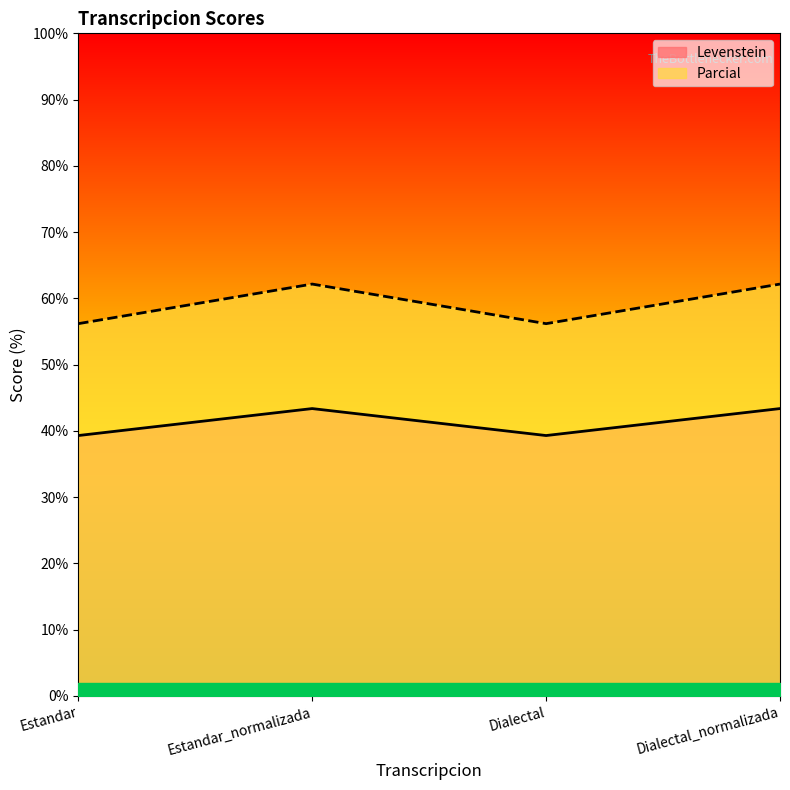

At how many categories does at least one series exceed 52?

4